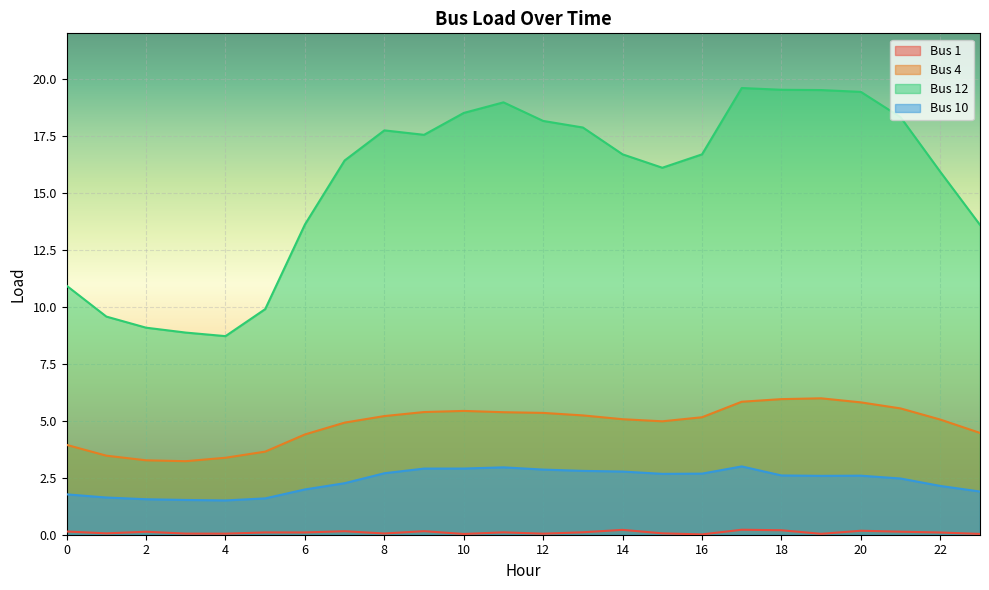

The value of Bus 10 at 1 is 1.0. True or false?

False